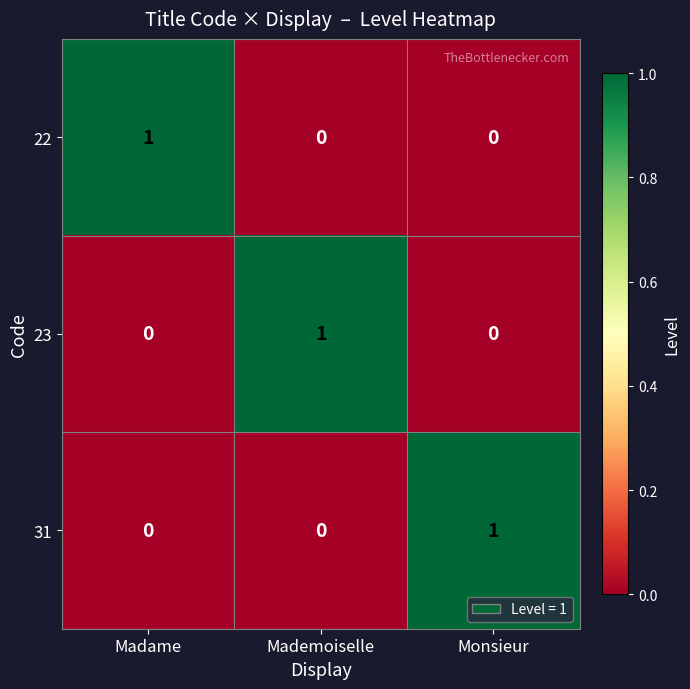

How many 31 values are between 0 and 1?

3